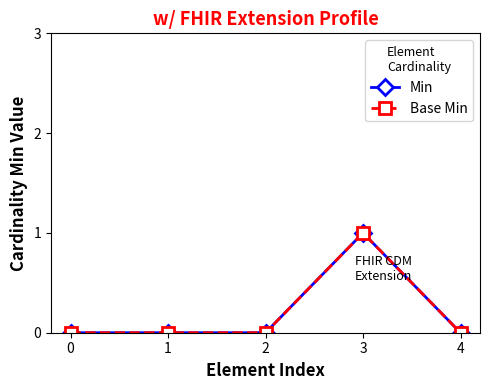

True or false: Base Min and Min intersect in this chart.

False